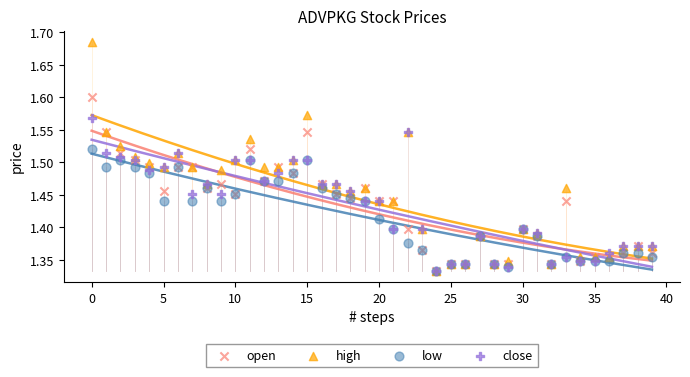

Which series has the largest Y range (max minus min)?

high